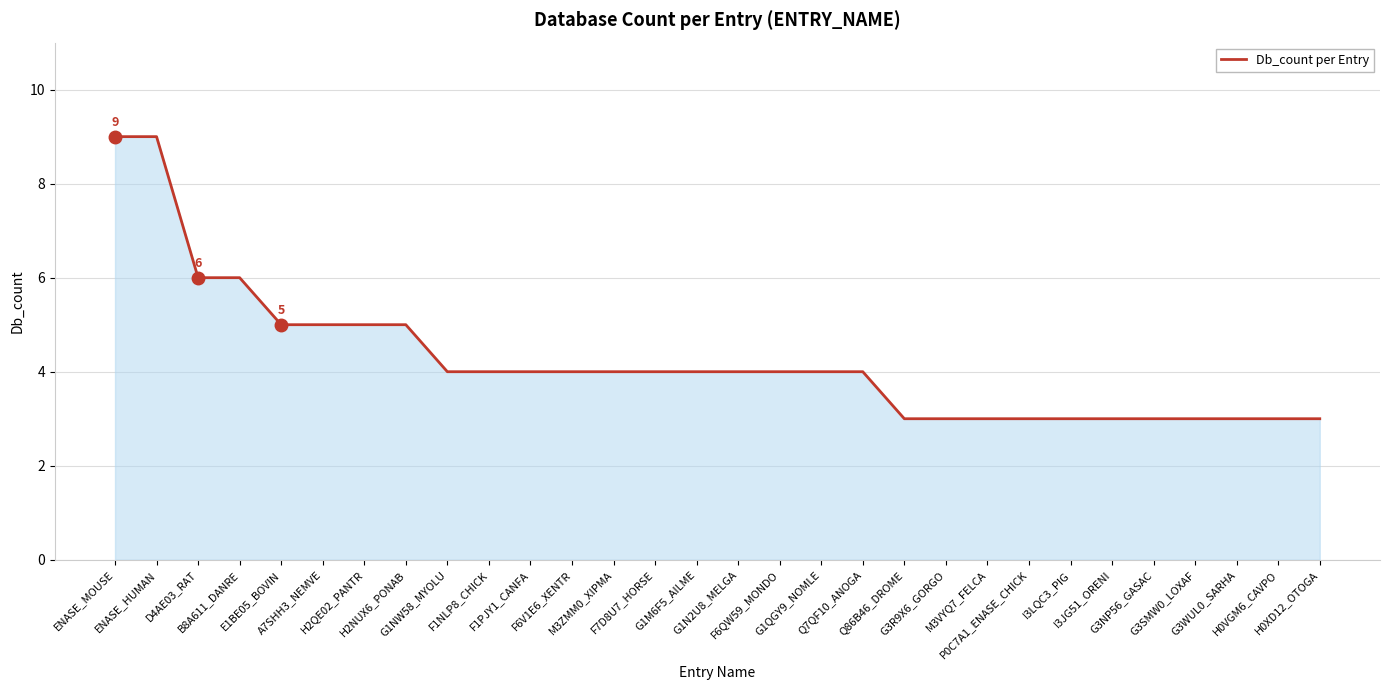

Is it true that the value at G1M6F5_AILME is 4?

True